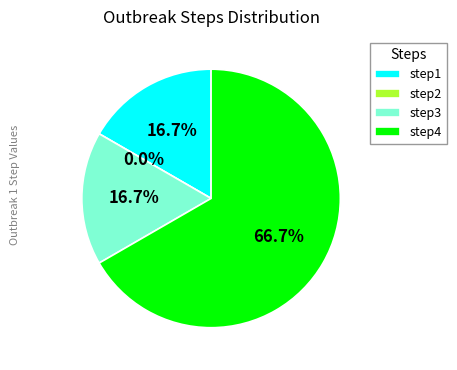

What is the change in value from step3 to step4?

+3